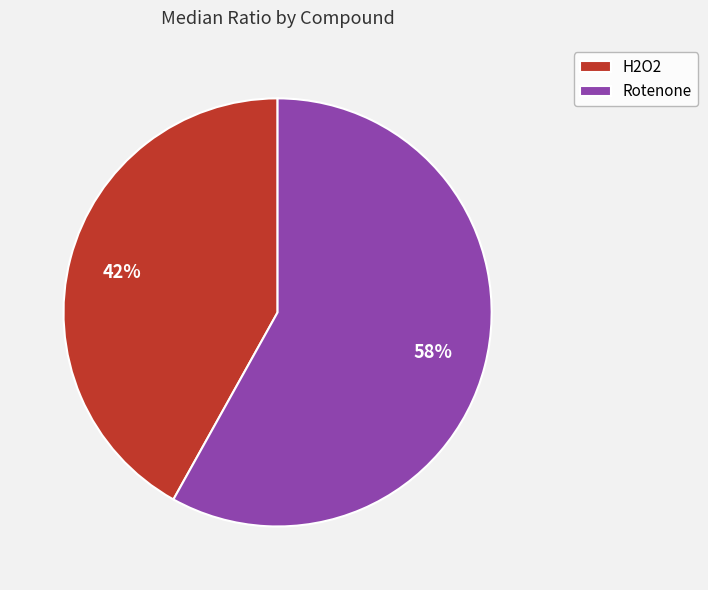

Is it true that Rotenone is 58% of the pie?

True